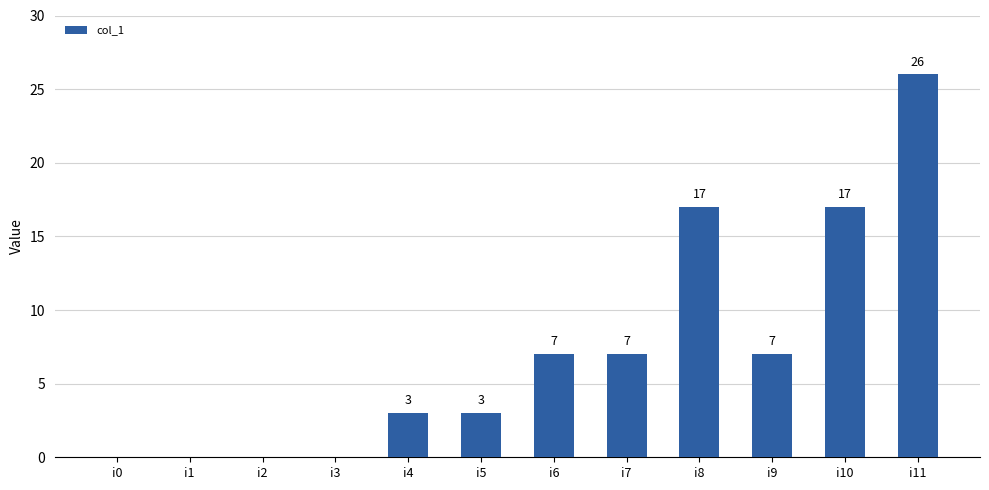

What value does the data have at i11, to the nearest 5?

25